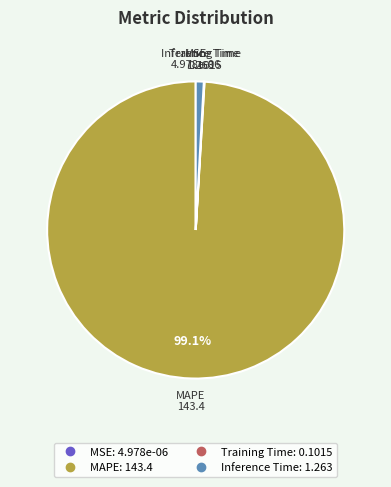

Does any single category account for the majority?

Yes